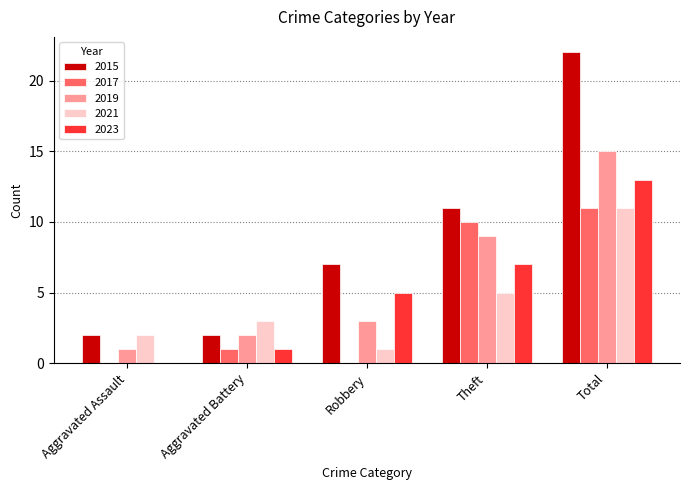

What is the sum of the 2015 values at Aggravated Battery and Theft?

13